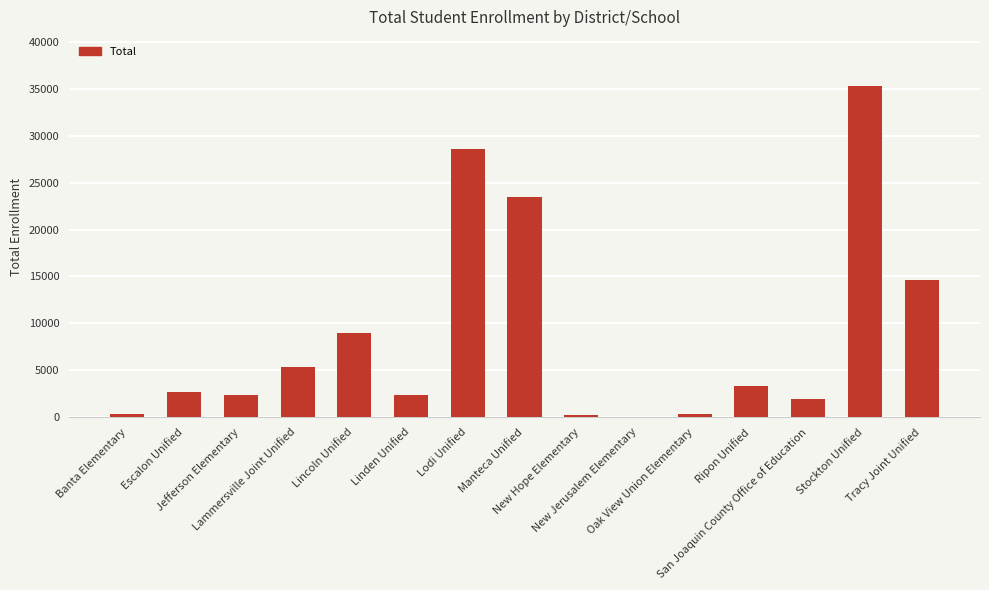

Where is the data nearest to the value 17638?

Tracy Joint Unified